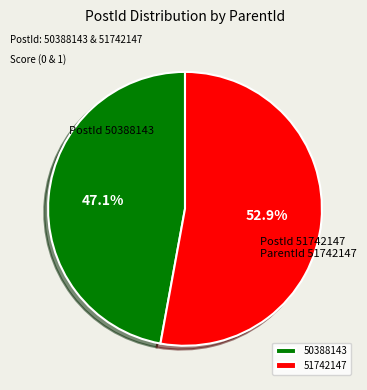

Combined, do 51742147 and 50388143 account for over 50%?

Yes